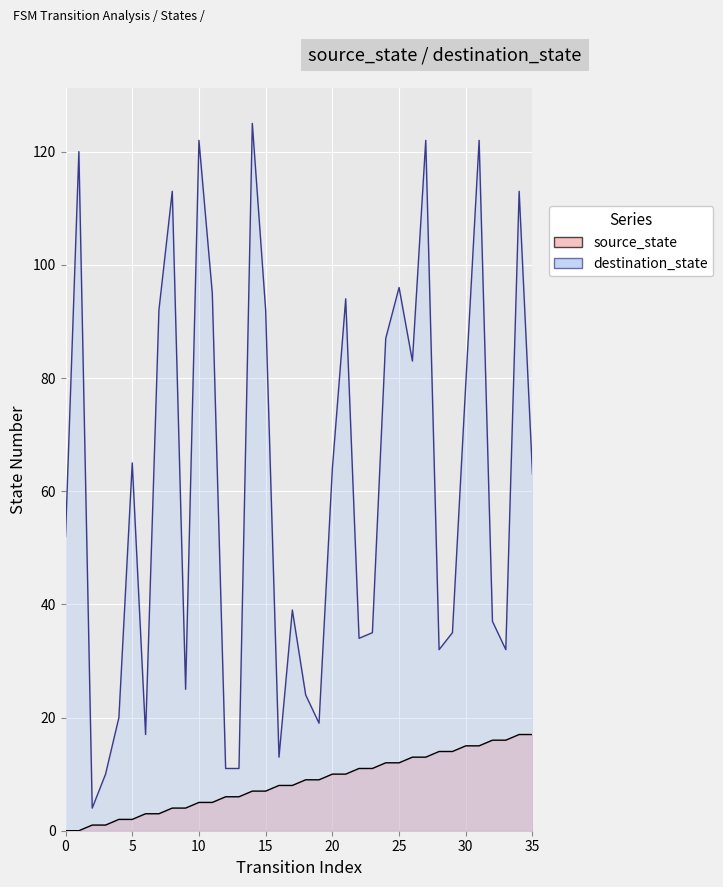

What is the total value across all series at 2?

5